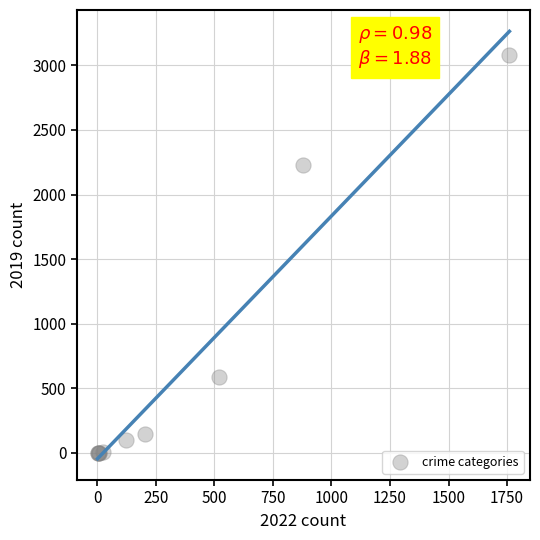

What Y value in the scatter plot is closest to 1540?

2230